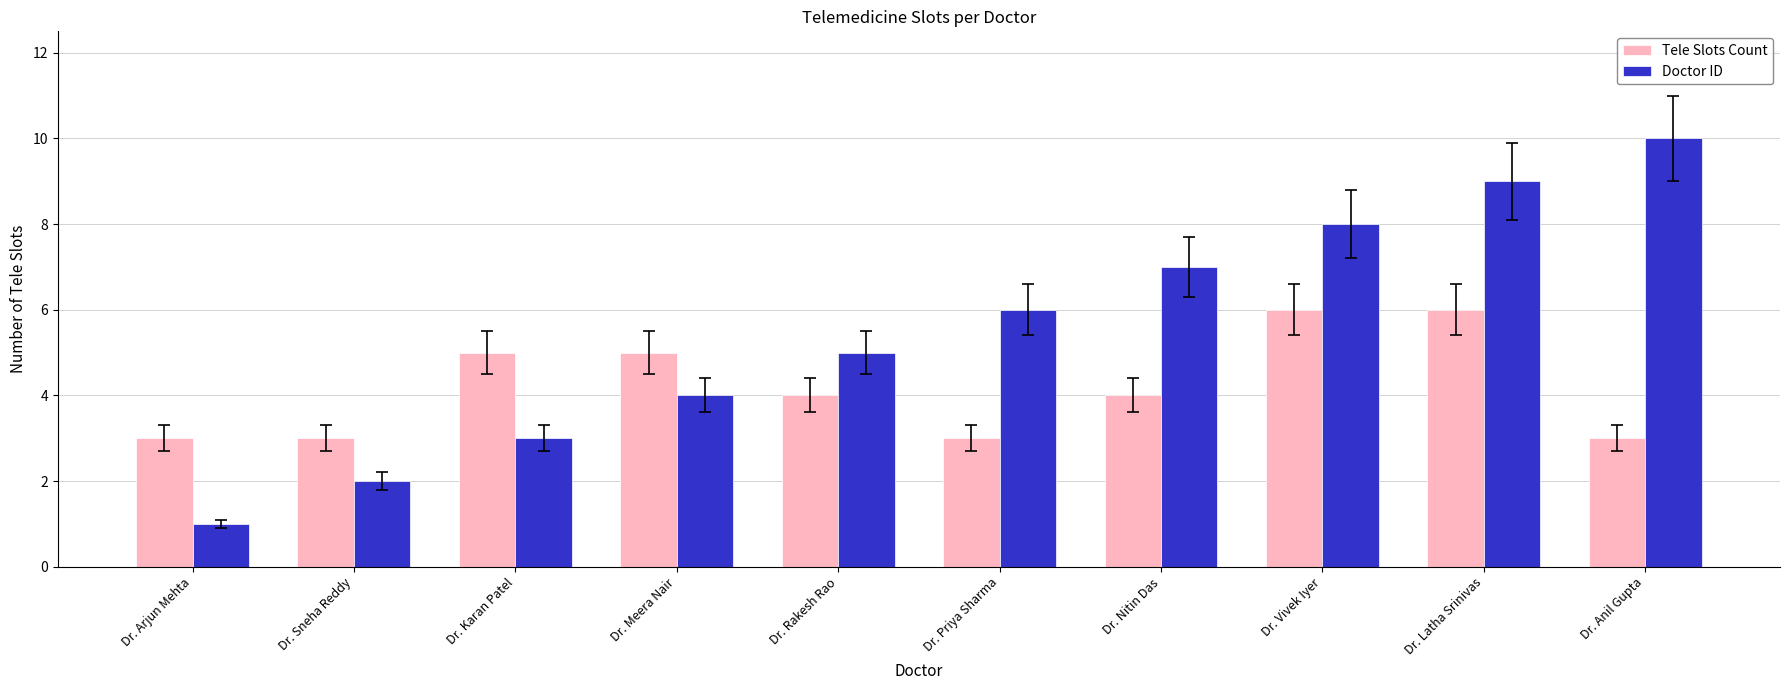

What is the difference between the maximum and minimum values in the Doctor ID series?

9